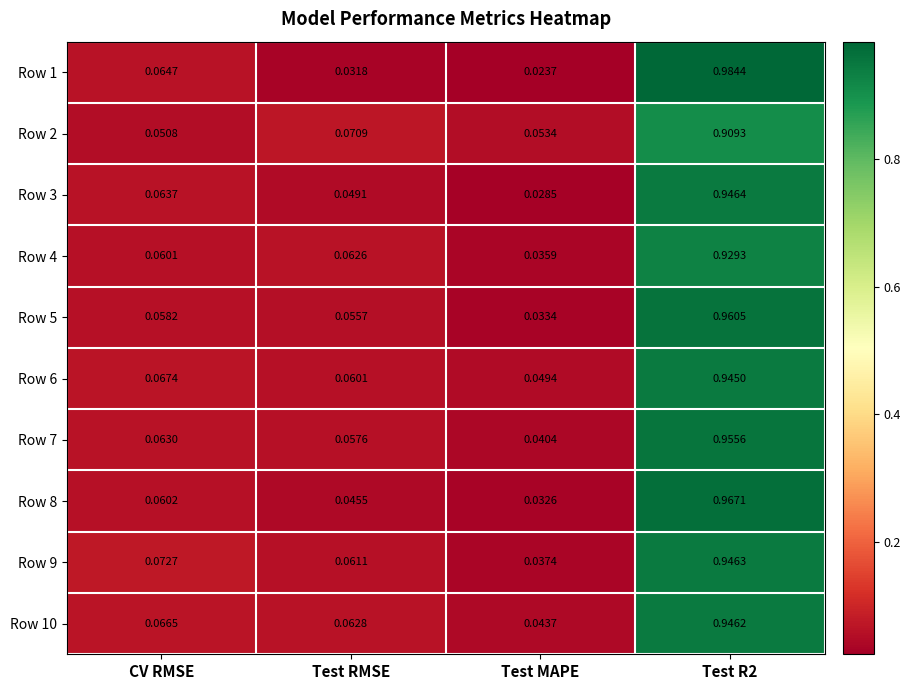

Which category has the lowest value across all series?

Test MAPE